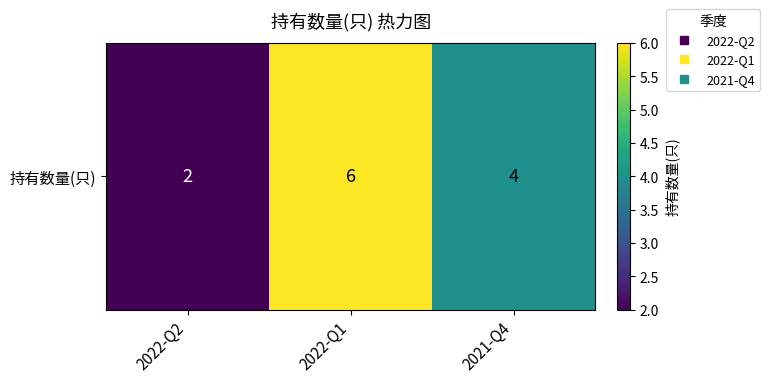

At which category does the chart reach its peak across all series?

2022-Q1